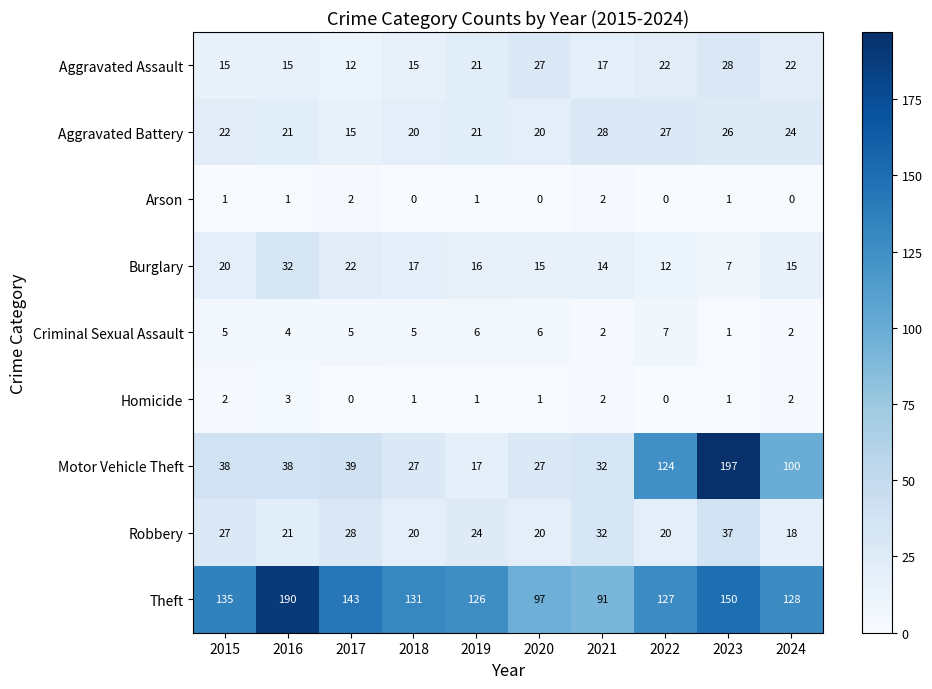

What is the spread (max minus min) of values at 2016?

189